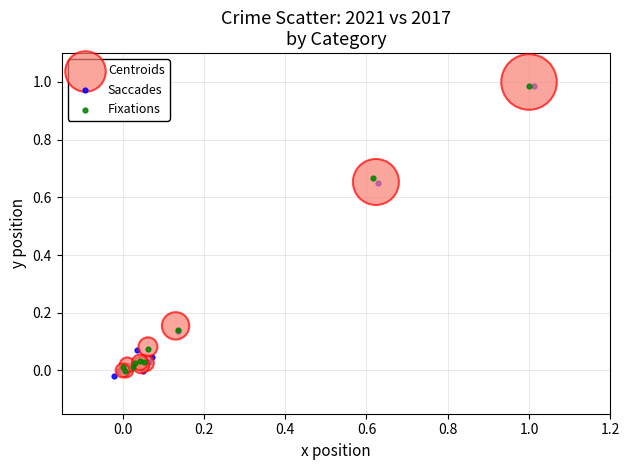

What are all the series names shown in the legend?

Centroids, Saccades, Fixations